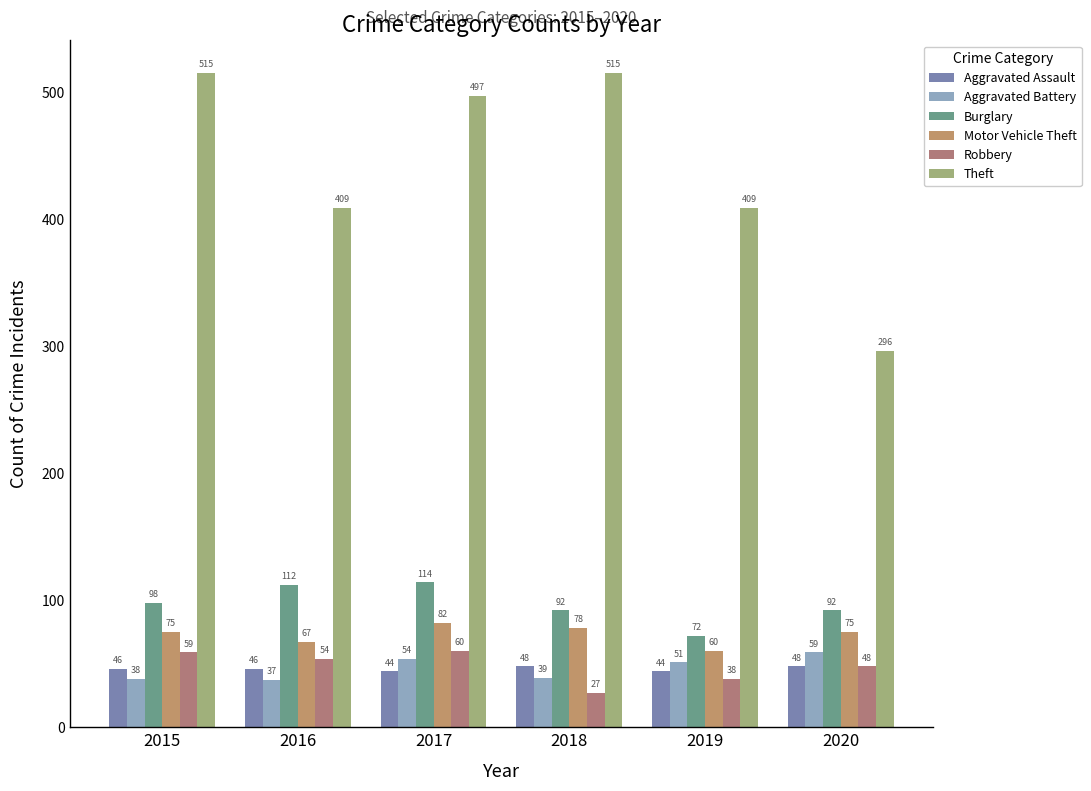

What is the minimum value for Aggravated Assault?

44